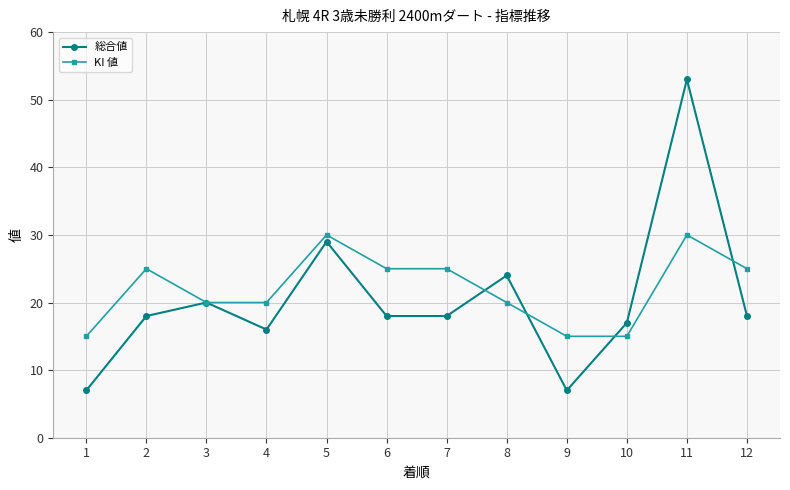

Does the chart have visible grid lines?

Yes